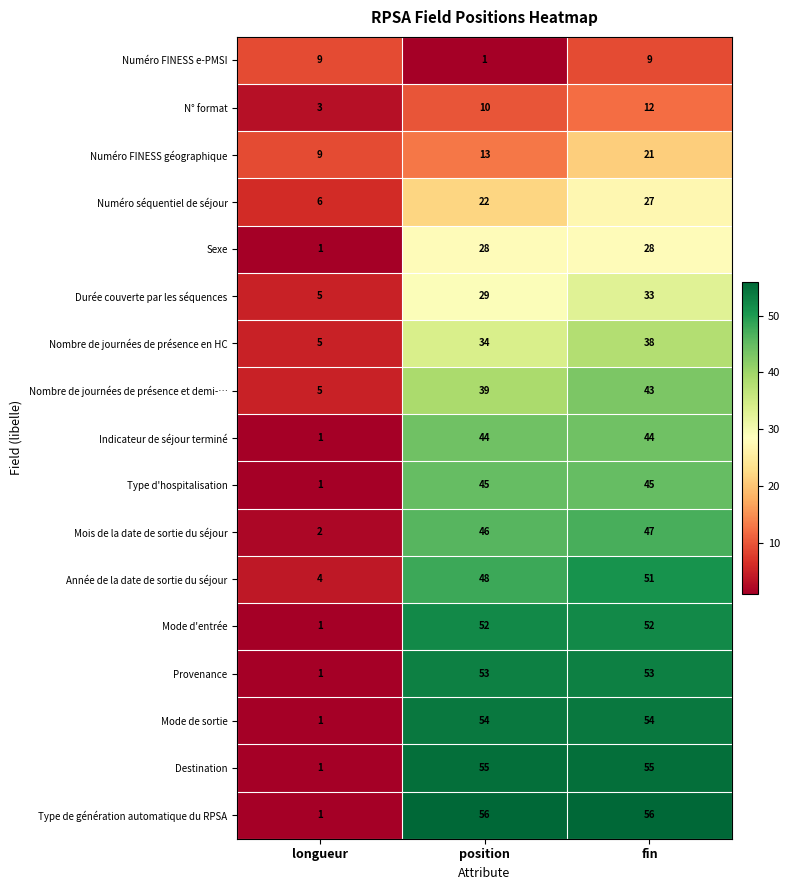

At which category is the sum across all series the highest?

fin